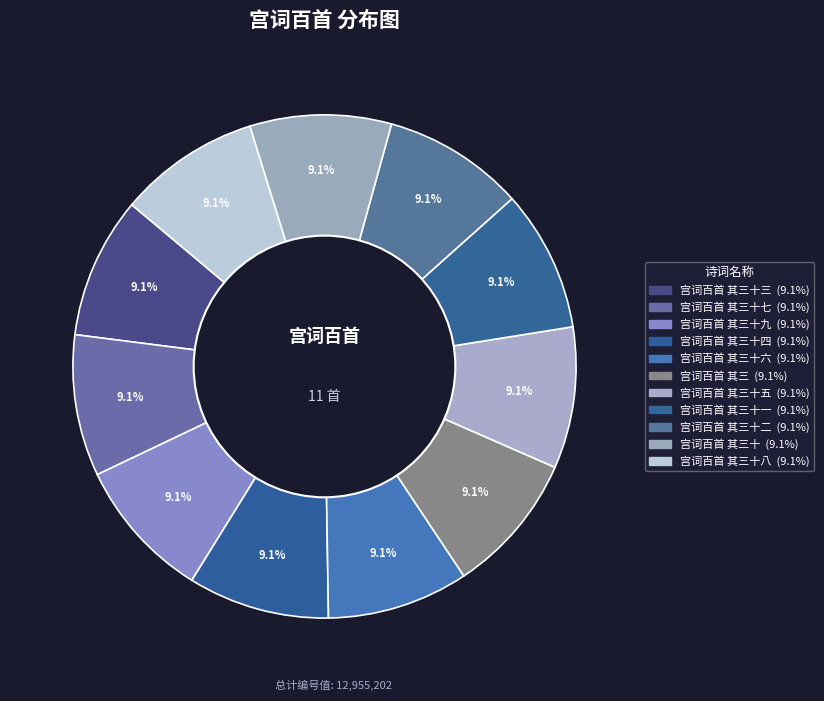

How many segments does this pie chart have?

11